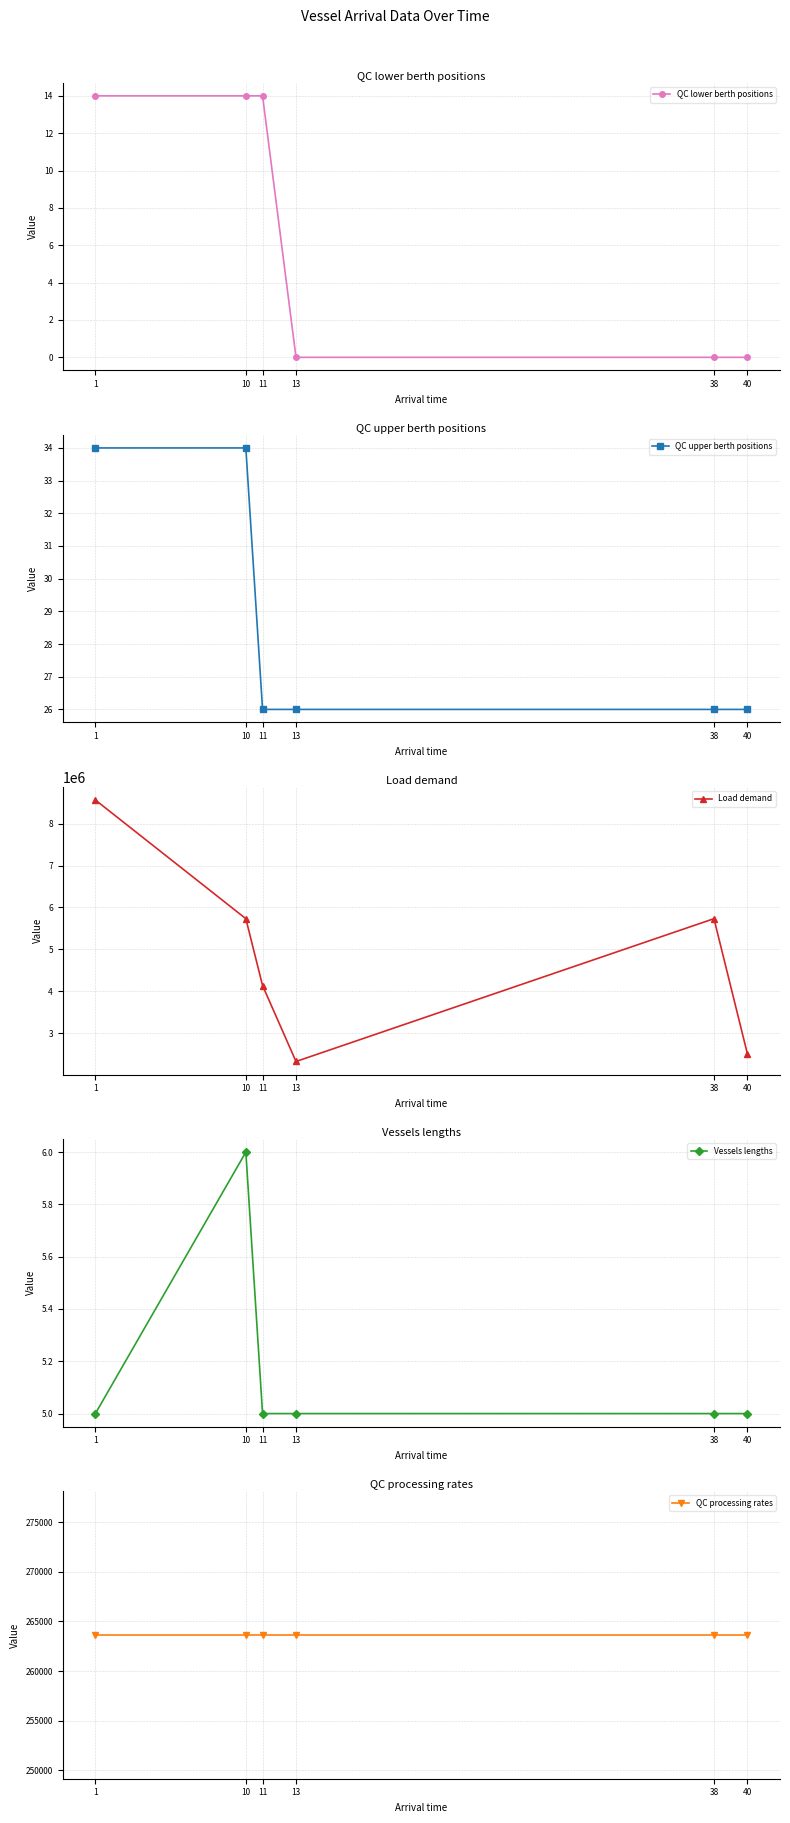

How many values in the Load demand series exceed 5731913?

1